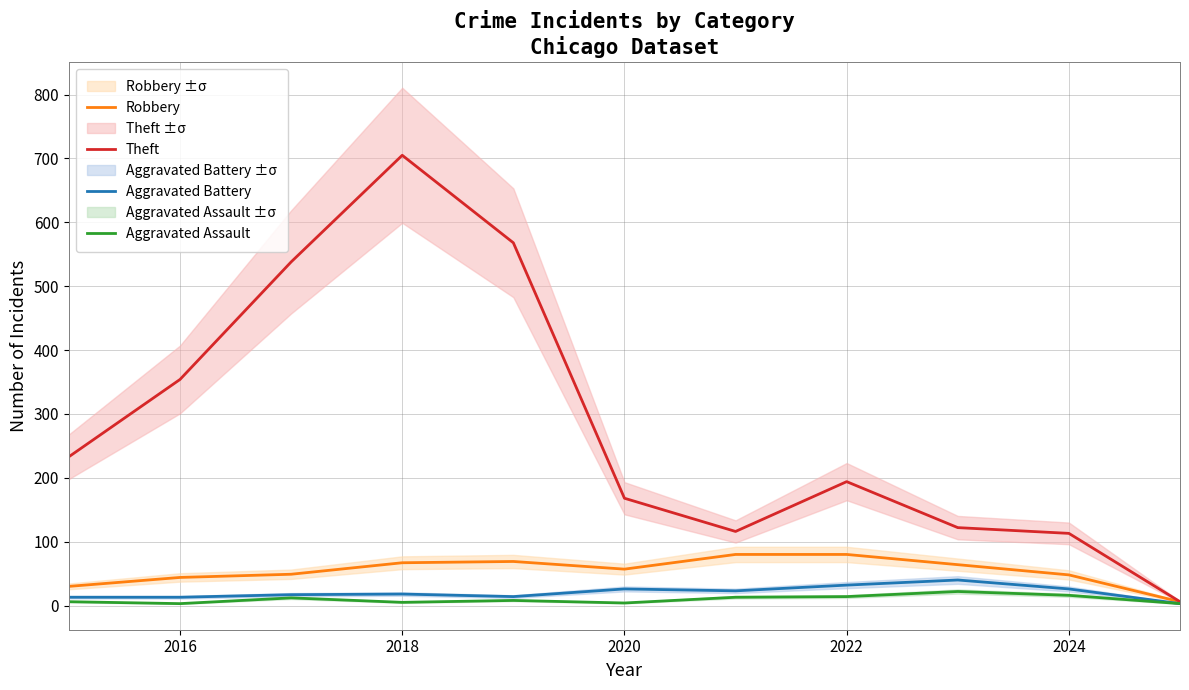

How many data points in Theft are above 194?

5